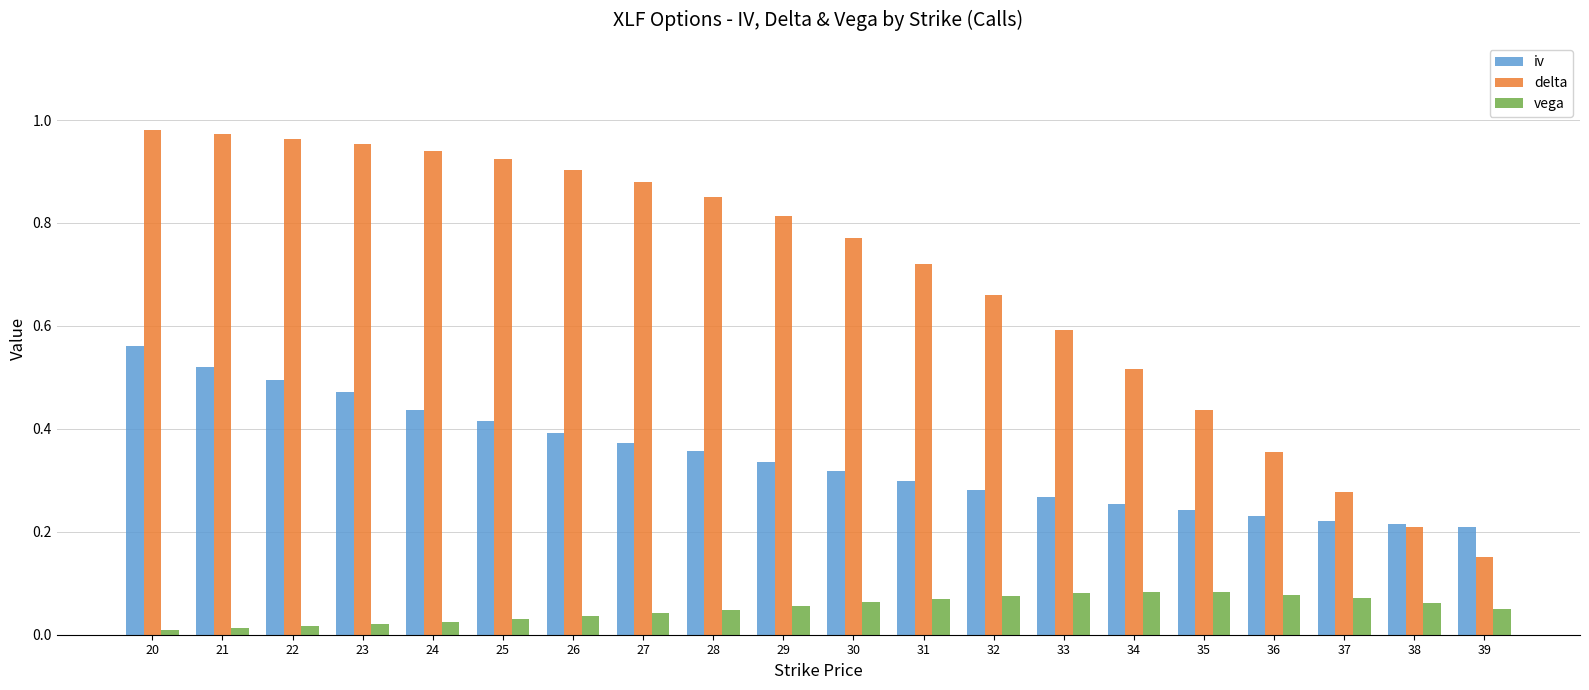

Which series has the largest range (max minus min)?

delta